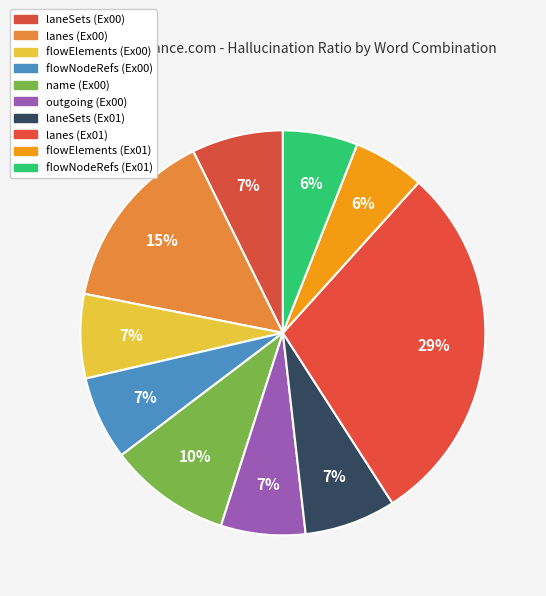

True or false: name (Ex00) accounts for 10% of the total.

True